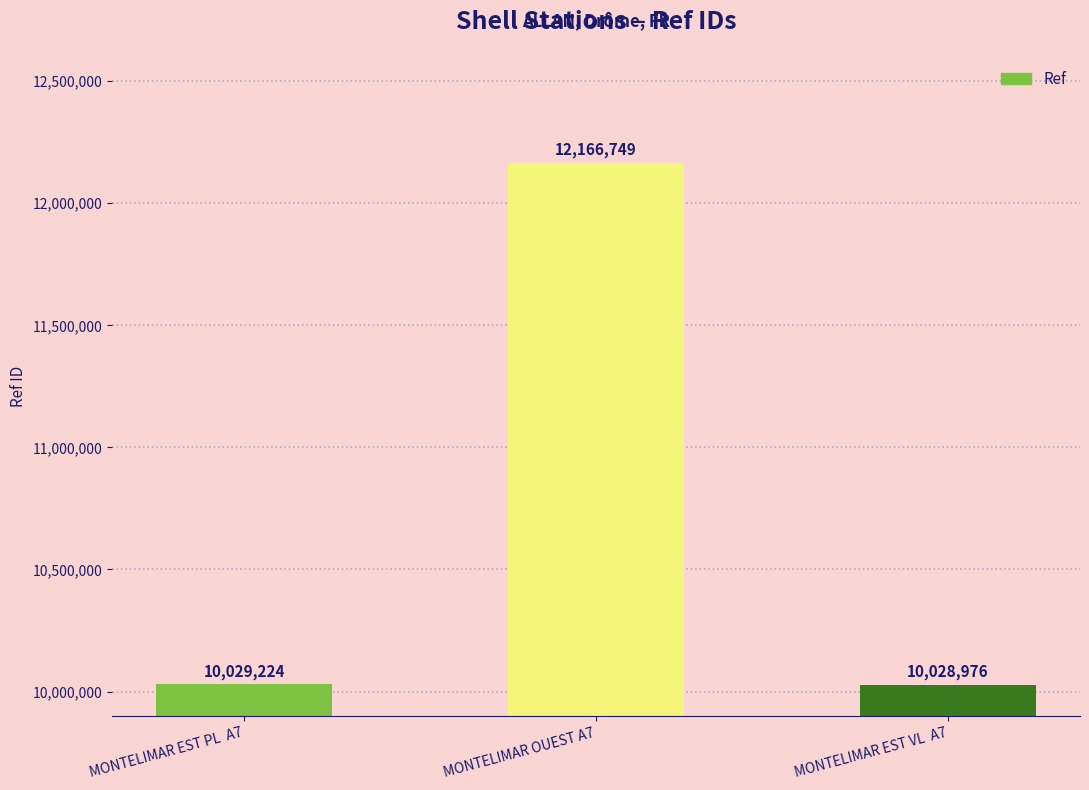

How many bars are there in total?

3